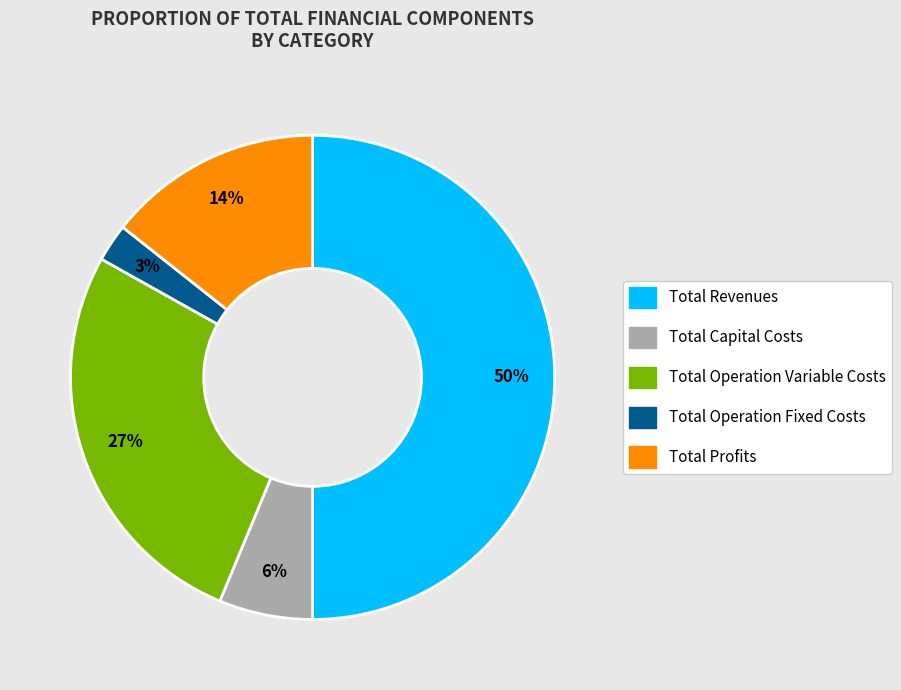

Is the sum of Total Operation Fixed Costs and Total Operation Variable Costs greater than half?

No